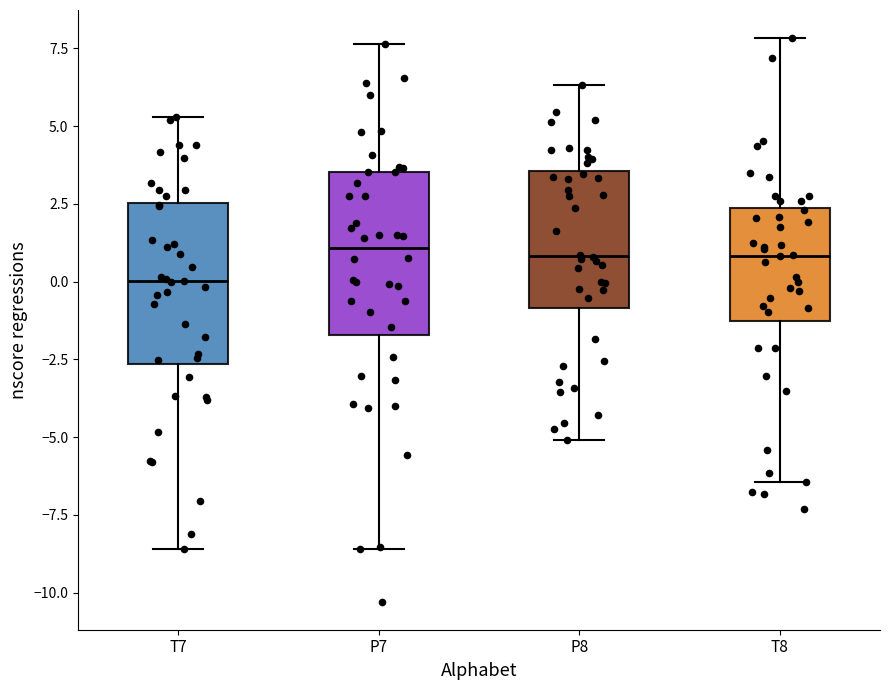

Reading left to right, transcribe this box plot: for each box, give where its median line is, the range the box spans, and where its two whiskers end, as read against the y-axis. The values are not printed on the chart, so give them approximately, as read against the axis.

T7: median 0.0, box -2.5 to 2.5, whiskers -8.5 to 5.5
P7: median 1.0, box -1.5 to 3.5, whiskers -8.5 to 7.5
P8: median 1.0, box -1.0 to 3.5, whiskers -5.0 to 6.5
T8: median 1.0, box -1.5 to 2.5, whiskers -6.5 to 8.0